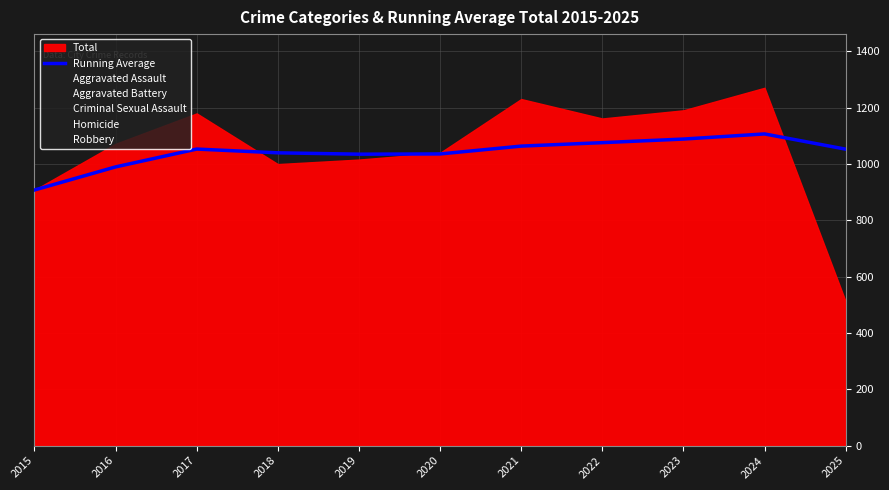

Is it true that Running Average equals 1040.0 at 2018?

True